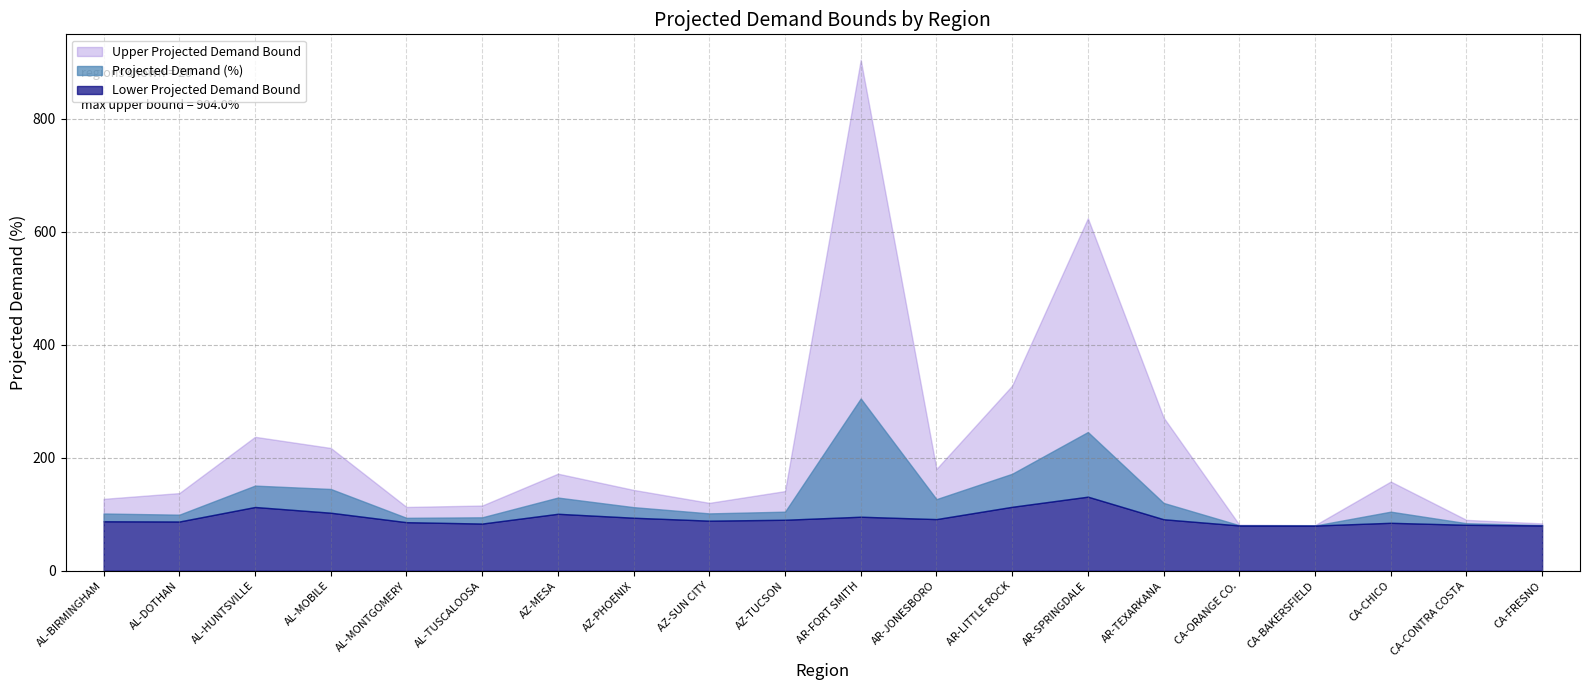

Reading right to left, transcribe all the data shown in this chart.

Projected Demand (%): CA-FRESNO=80.9	CA-CONTRA COSTA=84.1	CA-CHICO=104.5	CA-BAKERSFIELD=80.0	CA-ORANGE CO.=80.6	AR-TEXARKANA=120.0	AR-SPRINGDALE=245.5	AR-LITTLE ROCK=171.6	AR-JONESBORO=126.7	AR-FORT SMITH=304.8	AZ-TUCSON=104.5	AZ-SUN CITY=101.5	AZ-PHOENIX=112.5	AZ-MESA=129.5	AL-TUSCALOOSA=94.5	AL-MONTGOMERY=93.7	AL-MOBILE=144.7	AL-HUNTSVILLE=150.6	AL-DOTHAN=99.2	AL-BIRMINGHAM=101.3
Lower Projected Demand Bound: CA-FRESNO=80.2	CA-CONTRA COSTA=81.3	CA-CHICO=84.8	CA-BAKERSFIELD=80.0	CA-ORANGE CO.=80.2	AR-TEXARKANA=91.1	AR-SPRINGDALE=131.1	AR-LITTLE ROCK=113.2	AR-JONESBORO=91.4	AR-FORT SMITH=95.6	AZ-TUCSON=90.2	AZ-SUN CITY=88.6	AZ-PHOENIX=93.8	AZ-MESA=100.8	AL-TUSCALOOSA=83.5	AL-MONTGOMERY=86.0	AL-MOBILE=102.7	AL-HUNTSVILLE=112.8	AL-DOTHAN=87.2	AL-BIRMINGHAM=87.5
Upper Projected Demand Bound: CA-FRESNO=83.8	CA-CONTRA COSTA=90.0	CA-CHICO=157.8	CA-BAKERSFIELD=80.7	CA-ORANGE CO.=81.5	AR-TEXARKANA=271.1	AR-SPRINGDALE=623.7	AR-LITTLE ROCK=327.6	AR-JONESBORO=180.1	AR-FORT SMITH=904.0	AZ-TUCSON=140.9	AZ-SUN CITY=120.1	AZ-PHOENIX=143.0	AZ-MESA=171.7	AL-TUSCALOOSA=115.4	AL-MONTGOMERY=112.9	AL-MOBILE=217.2	AL-HUNTSVILLE=237.0	AL-DOTHAN=137.4	AL-BIRMINGHAM=127.2